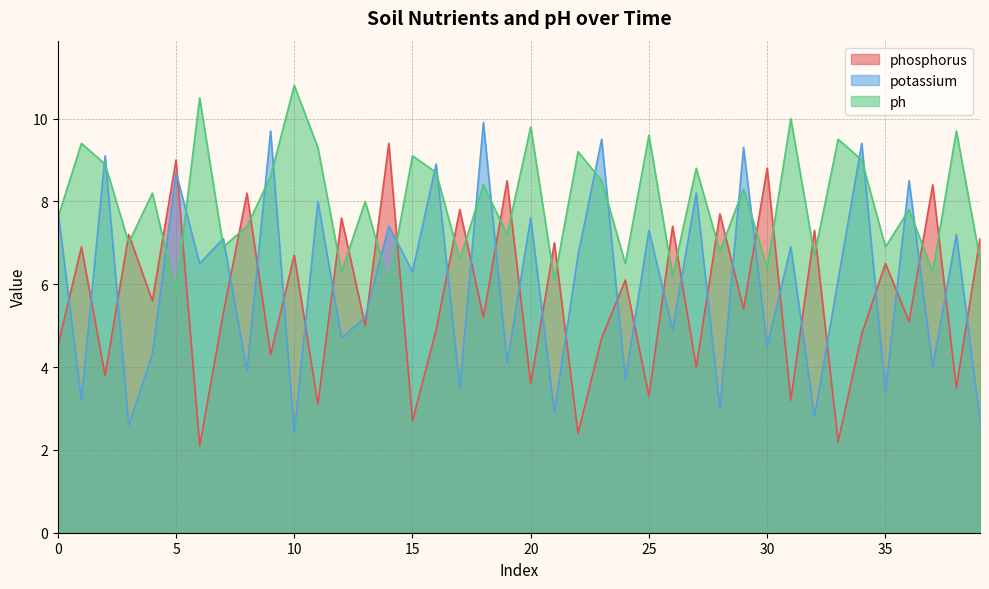

After their last crossing, which series has the higher values: phosphorus or ph?

phosphorus